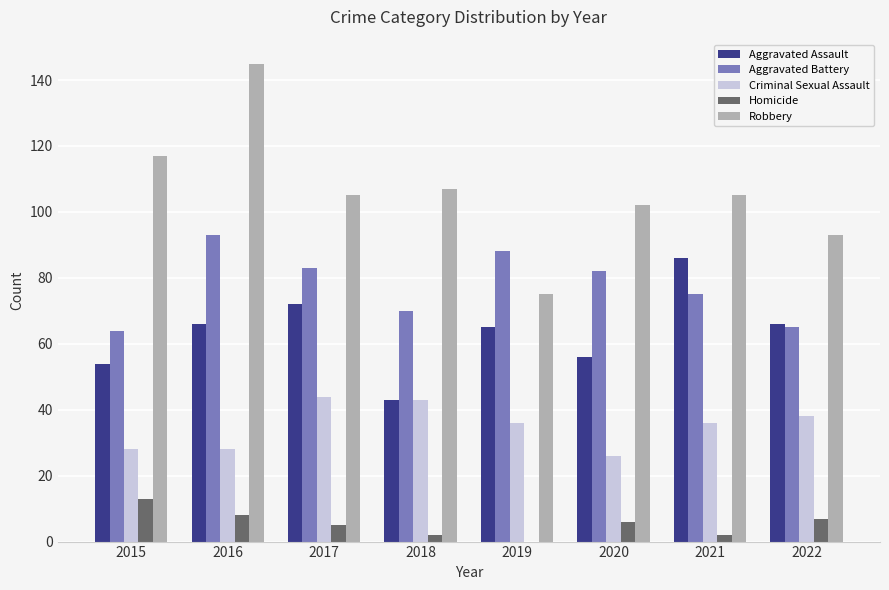

Reading left to right, list all the values displayed in this chart.

Aggravated Assault: 2015=54	2016=66	2017=72	2018=43	2019=65	2020=56	2021=86	2022=66
Aggravated Battery: 2015=64	2016=93	2017=83	2018=70	2019=88	2020=82	2021=75	2022=65
Criminal Sexual Assault: 2015=28	2016=28	2017=44	2018=43	2019=36	2020=26	2021=36	2022=38
Homicide: 2015=13	2016=8	2017=5	2018=2	2019=0	2020=6	2021=2	2022=7
Robbery: 2015=117	2016=145	2017=105	2018=107	2019=75	2020=102	2021=105	2022=93